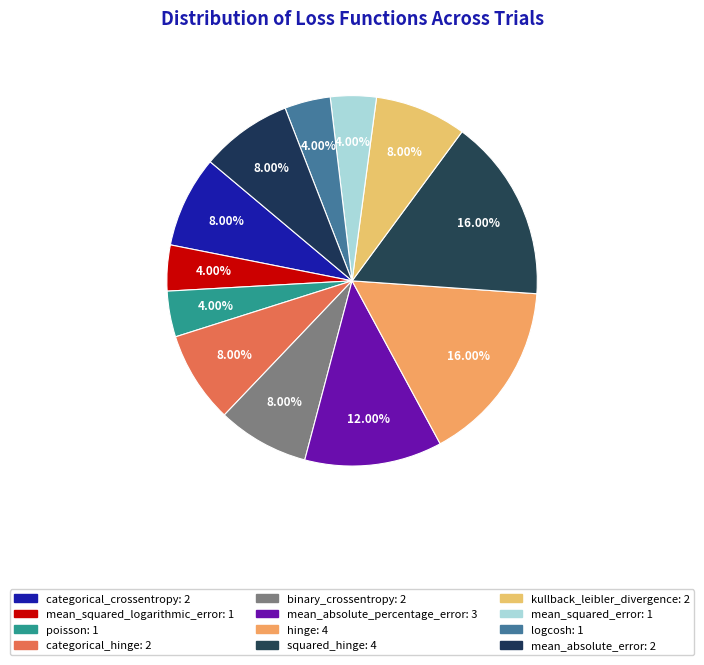

Count the number of slices in the pie.

12